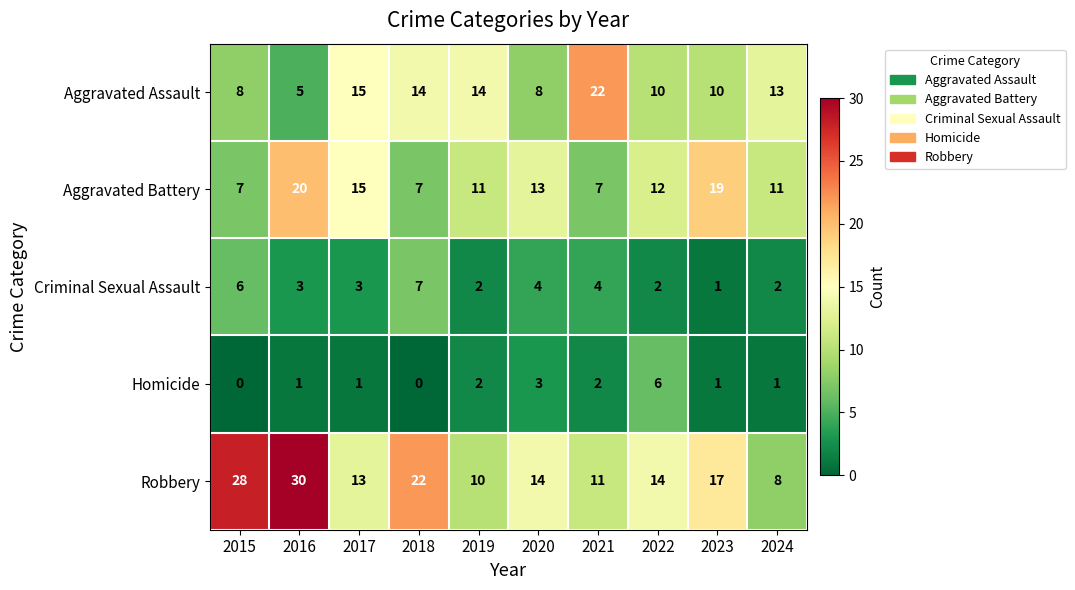

What is the spread (max minus min) of values at 2020?

11